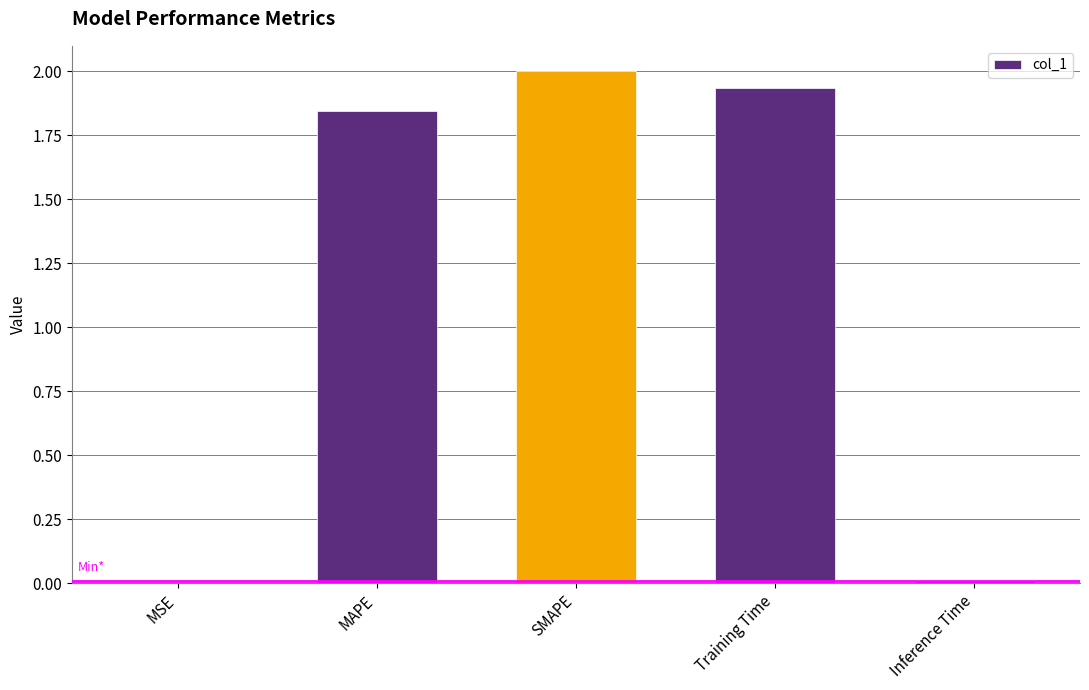

What is the greatest value displayed?

2.0